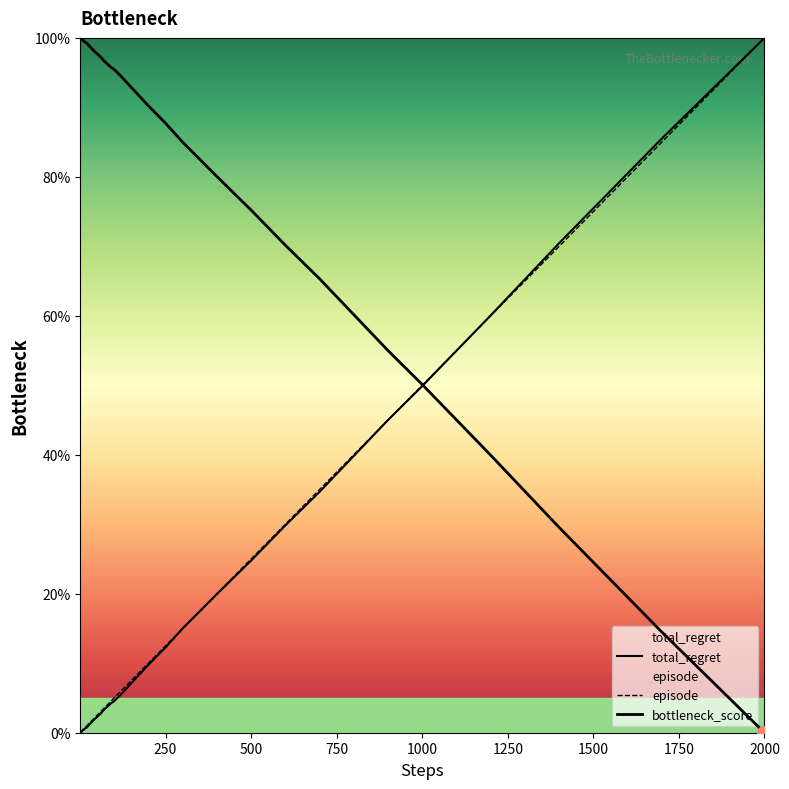

Which series has the largest total across all categories?

bottleneck_score